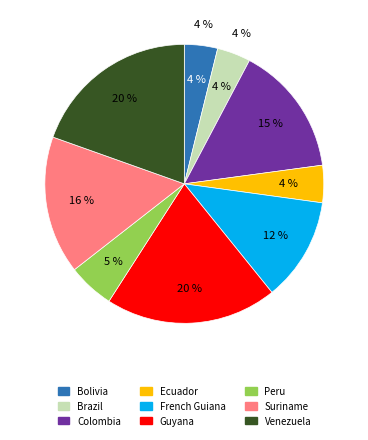

Is it true that Colombia is 28% of the pie?

False